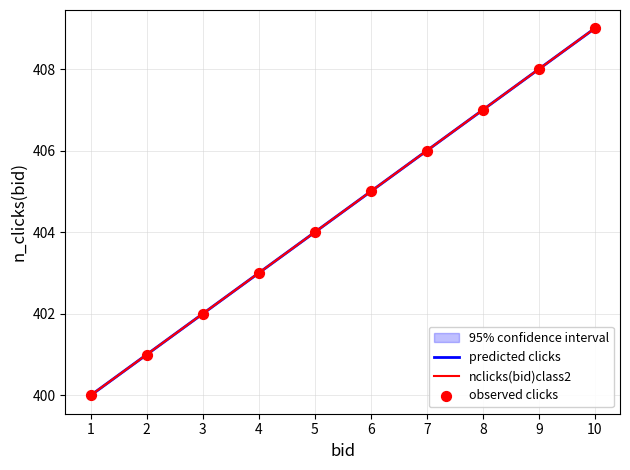

Which series contains the highest Y value?

nclicks(bid)class2